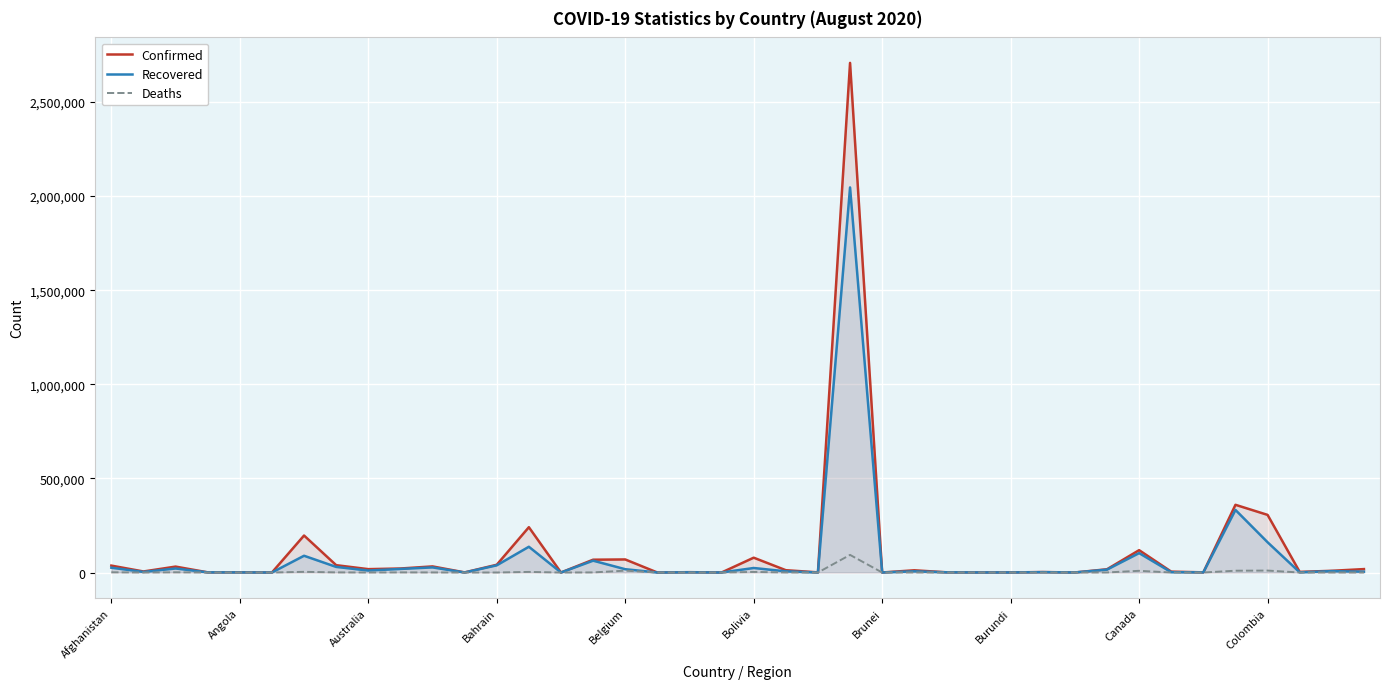

What is the total value across all series at 35?

701750